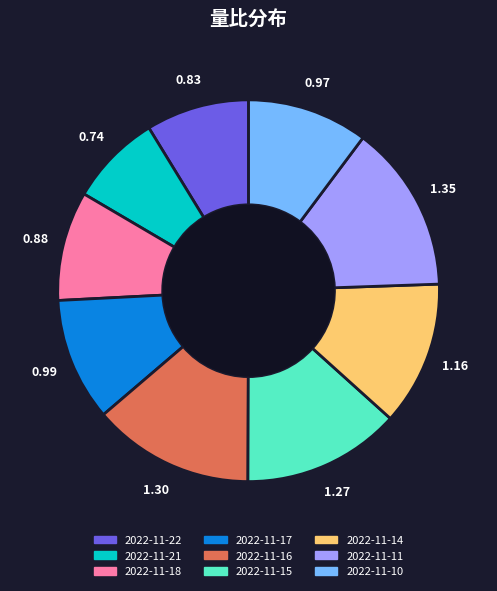

Which slice is the smallest?

2022-11-21